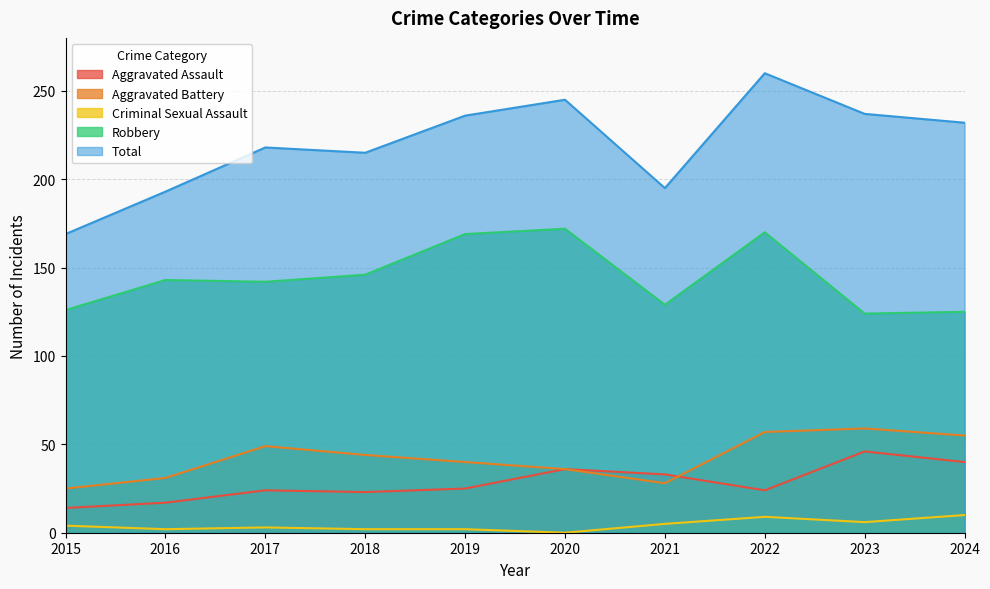

Is it true that Robbery equals 169 at 2019?

True